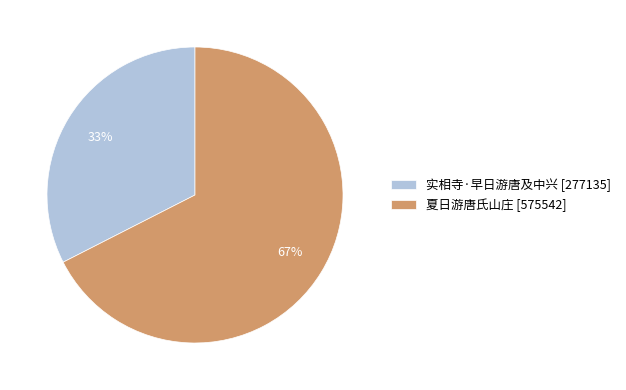

To the nearest percent, what is the combined percentage of 实相寺·早日游唐及中兴 and 夏日游唐氏山庄?

100%